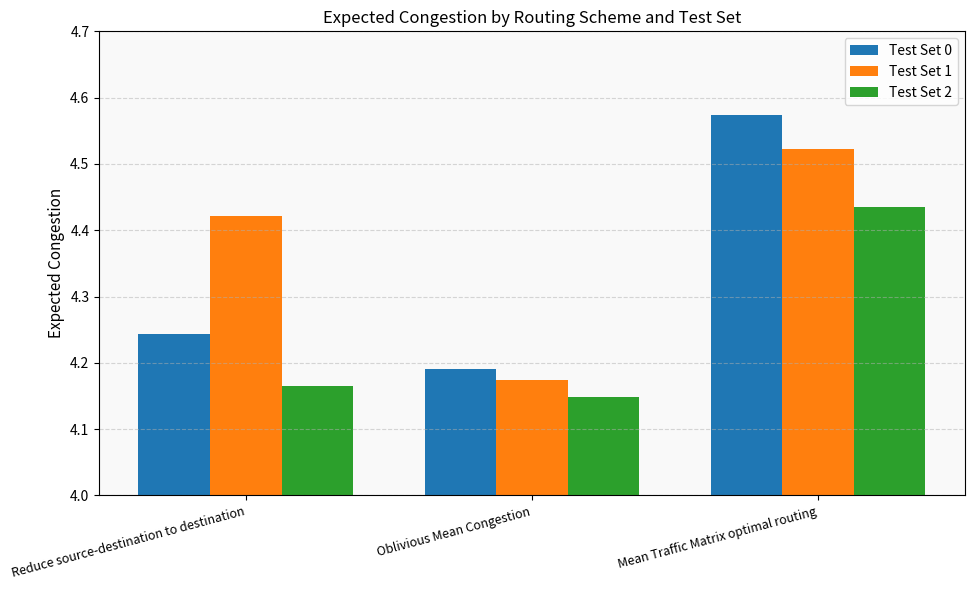

At which category does the chart reach its minimum across all series?

Oblivious Mean Congestion